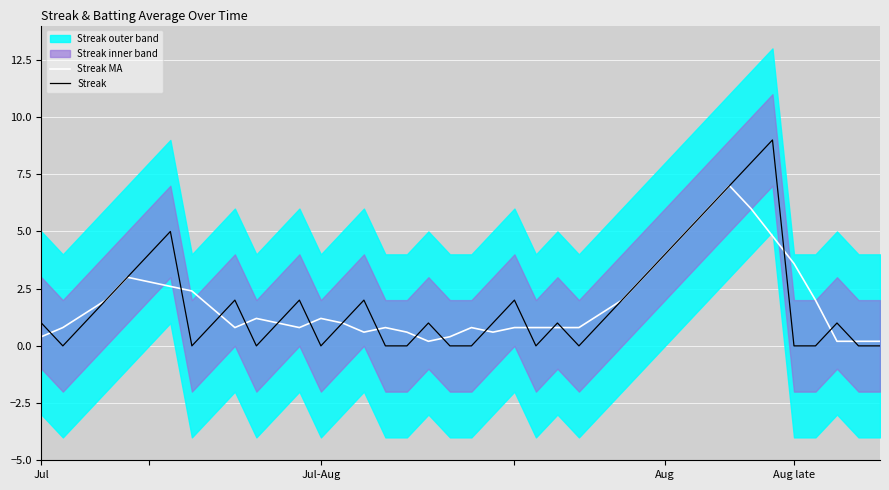

List the series in order of their peak value, lowest first.

Streak MA, Streak